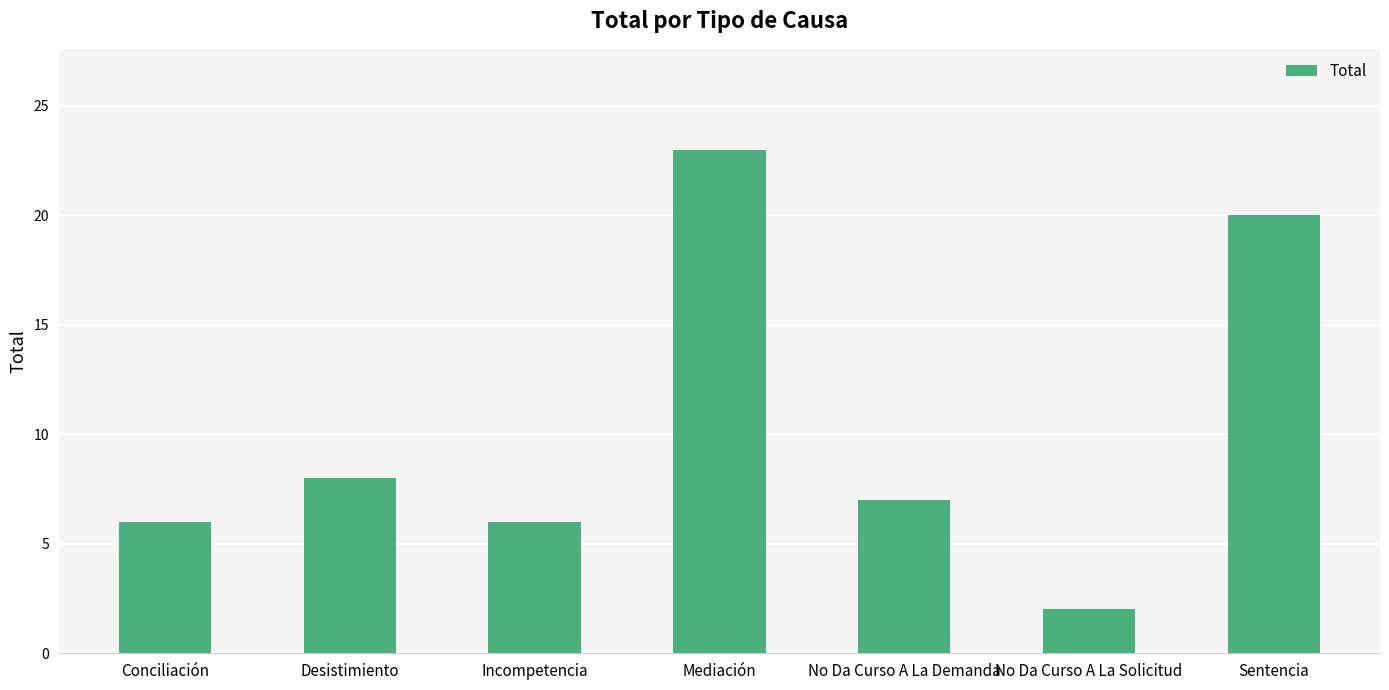

Where is the data nearest to the value 12?

Desistimiento